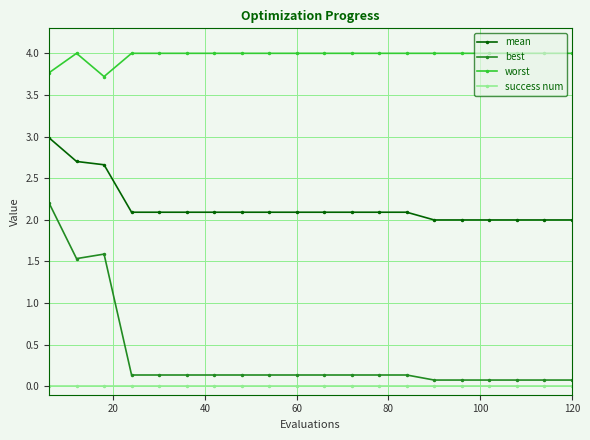

Which series has the largest total across all categories?

worst